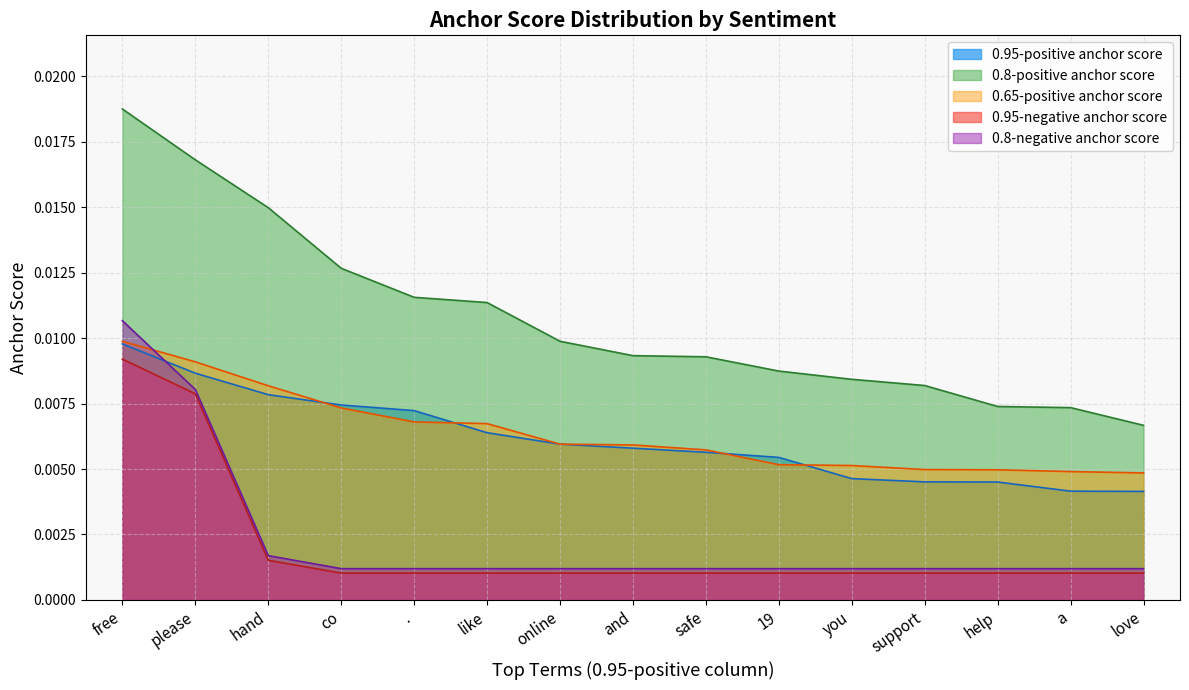

Is it true that 0.95-negative anchor score equals 0.0 at support?

False